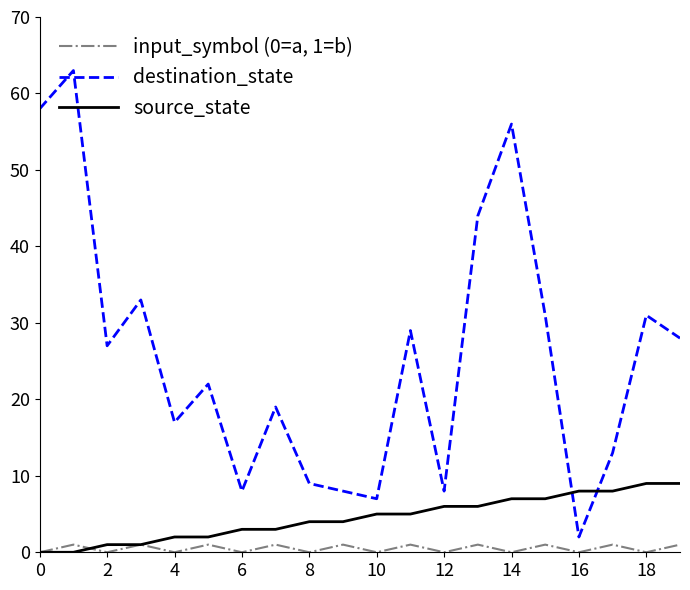

Which series has the widest spread of values?

destination_state